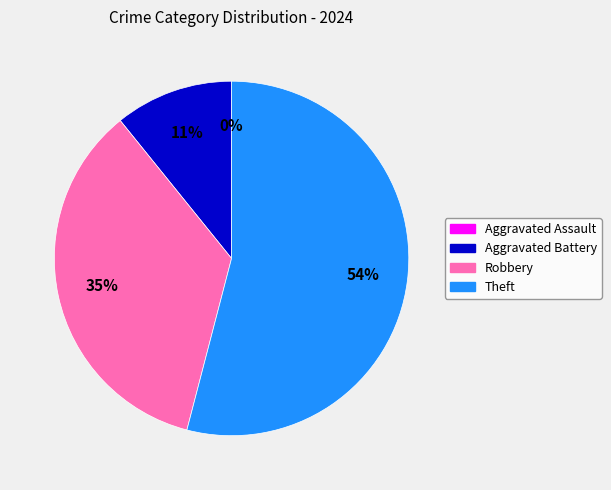

To the nearest percent, what is the average slice percentage?

25%